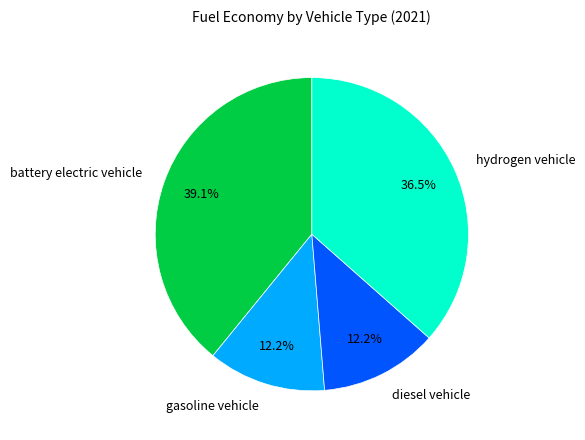

To the nearest percent, what is the difference between the gasoline vehicle and hydrogen vehicle slice percentages?

24%